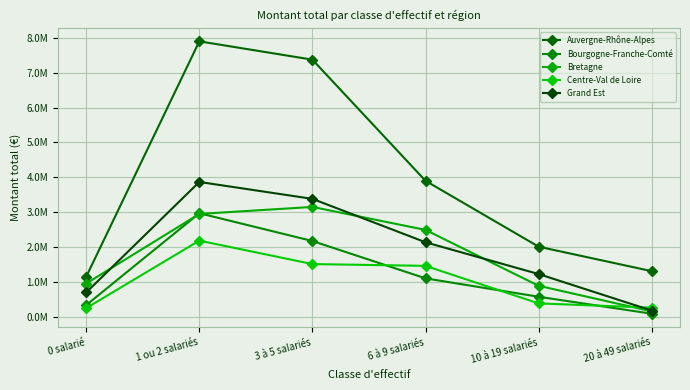

What is the label of the 1st point from the right?

20 à 49 salariés